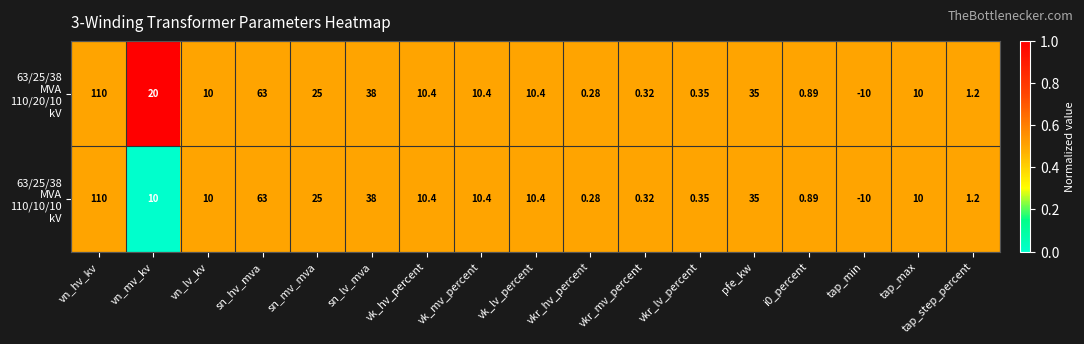

Which category has the highest value across all series?

vn_hv_kv